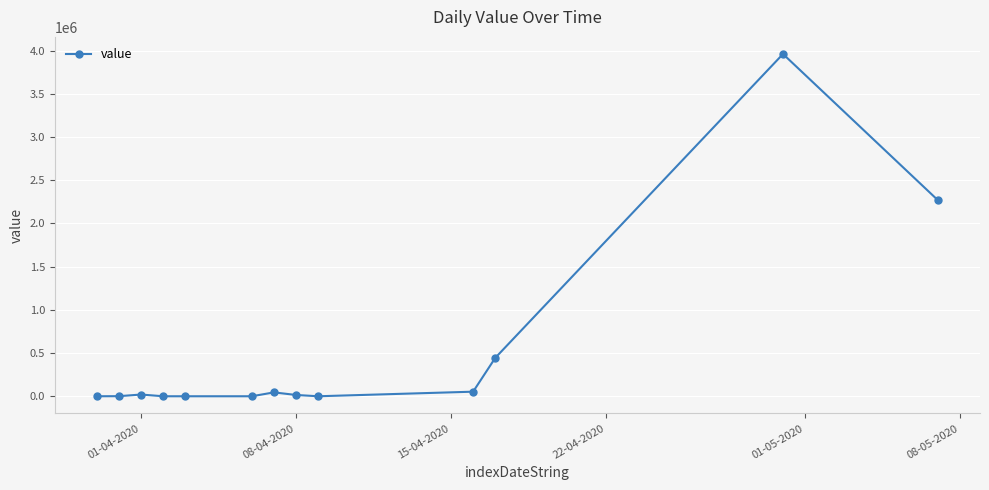

True or false: the data has more than 1 interior local peaks.

True